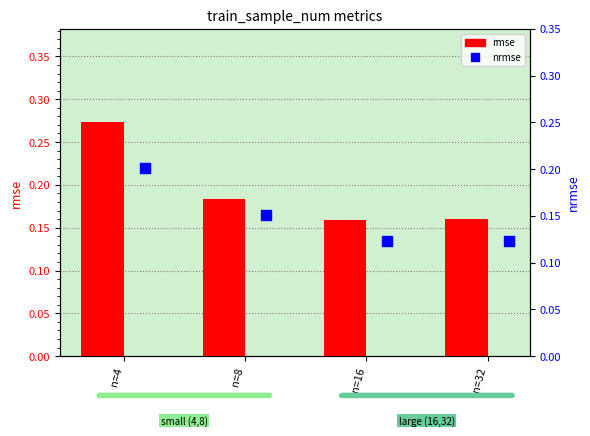

Which series contains the highest Y value?

rmse